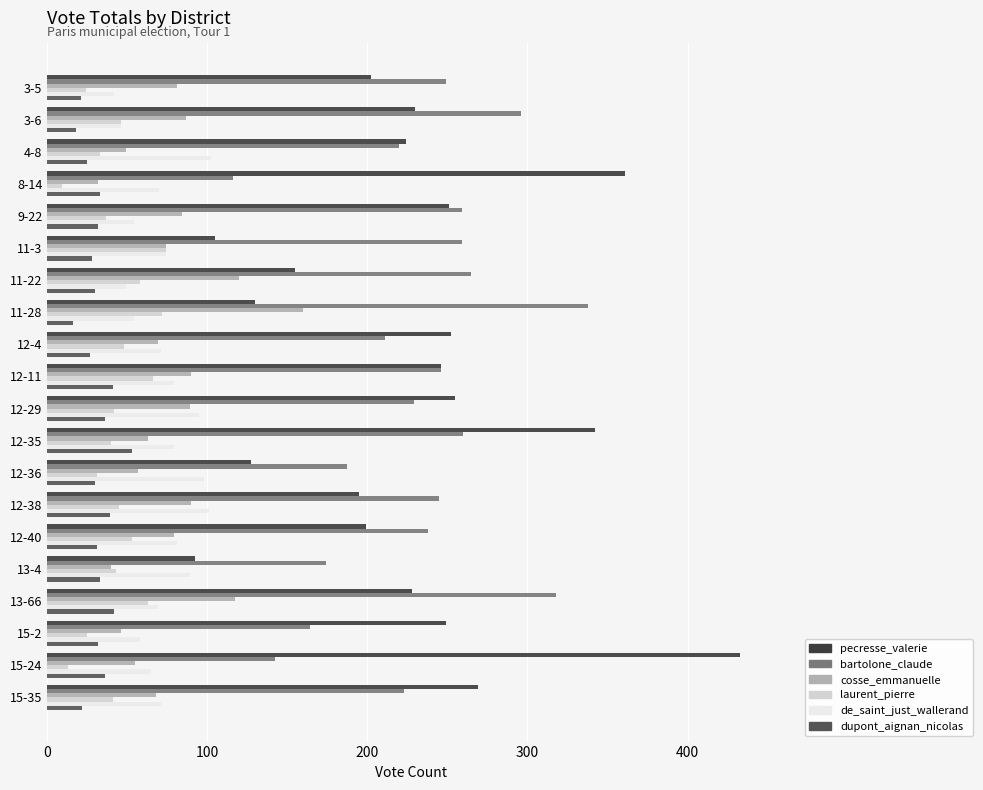

List the series in order of their peak value, lowest first.

dupont_aignan_nicolas, laurent_pierre, de_saint_just_wallerand, cosse_emmanuelle, bartolone_claude, pecresse_valerie